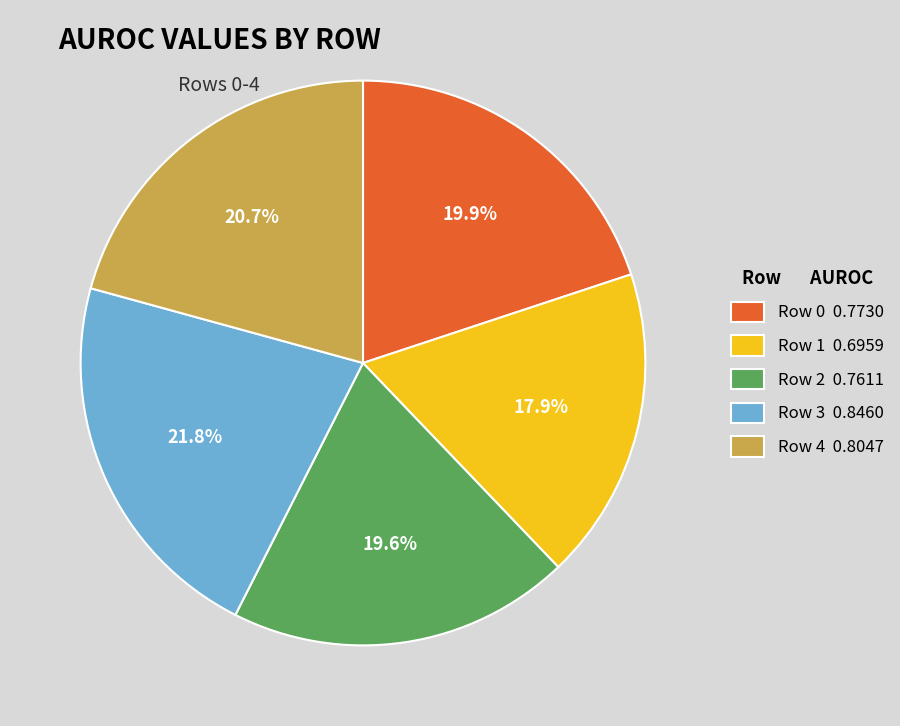

Between Row 0 0.7730 and Row 1 0.6959, which is larger?

Row 0 0.7730